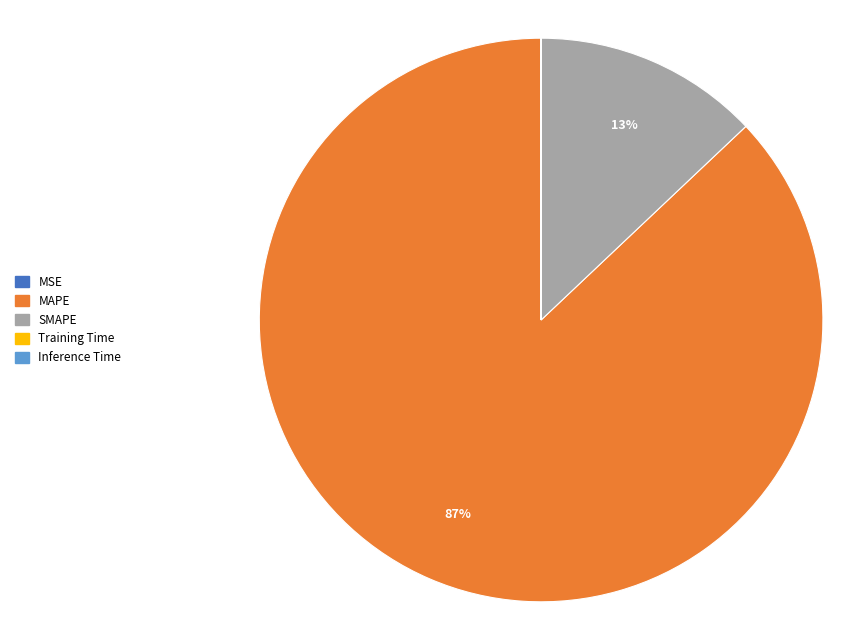

Is it true that MAPE is 72% of the pie?

False